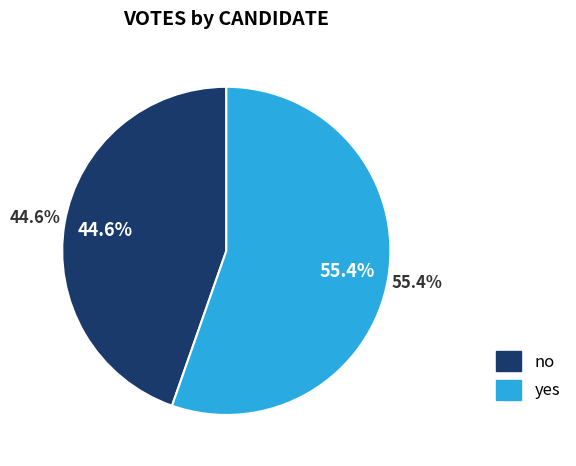

Rank the categories by value from lowest to highest.

no, yes